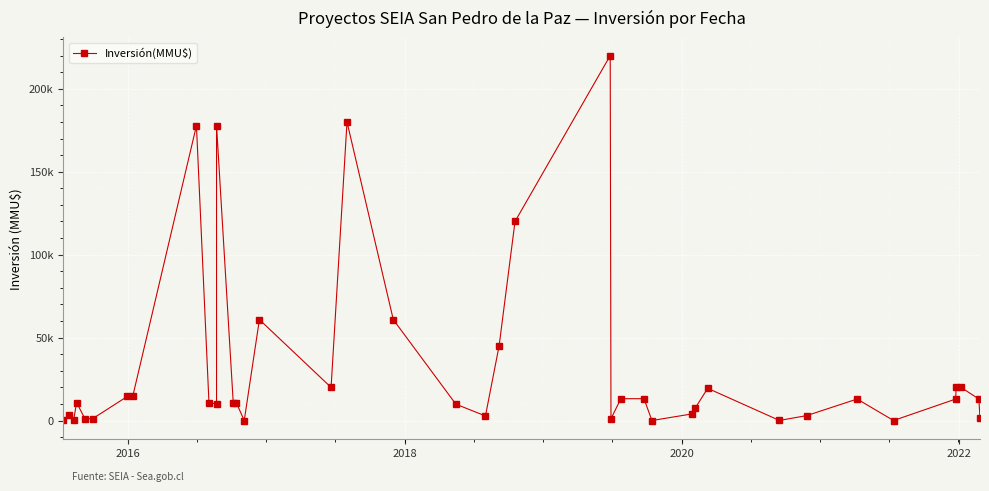

How many values are above zero?

39